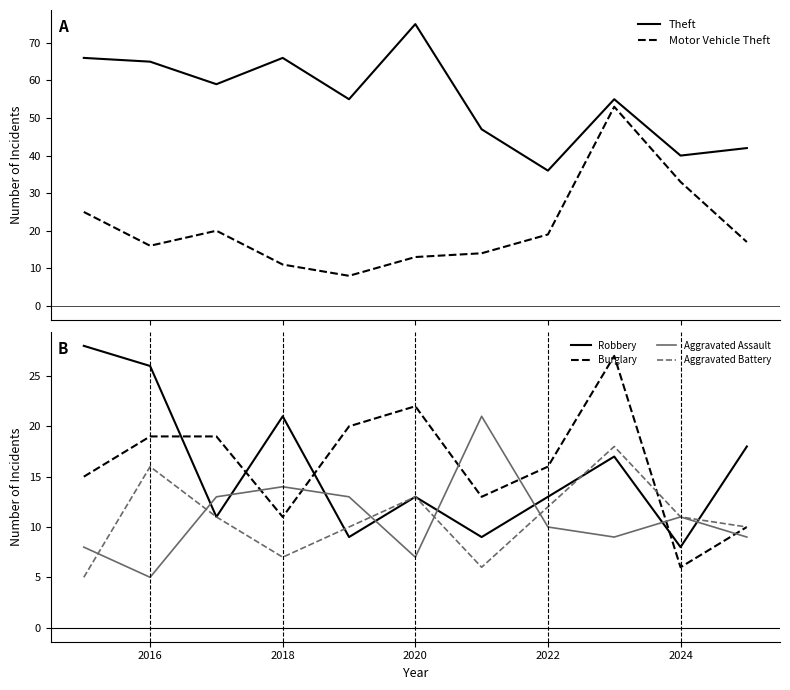

Which series ends up on top after the final intersection of Robbery and Aggravated Assault?

Robbery